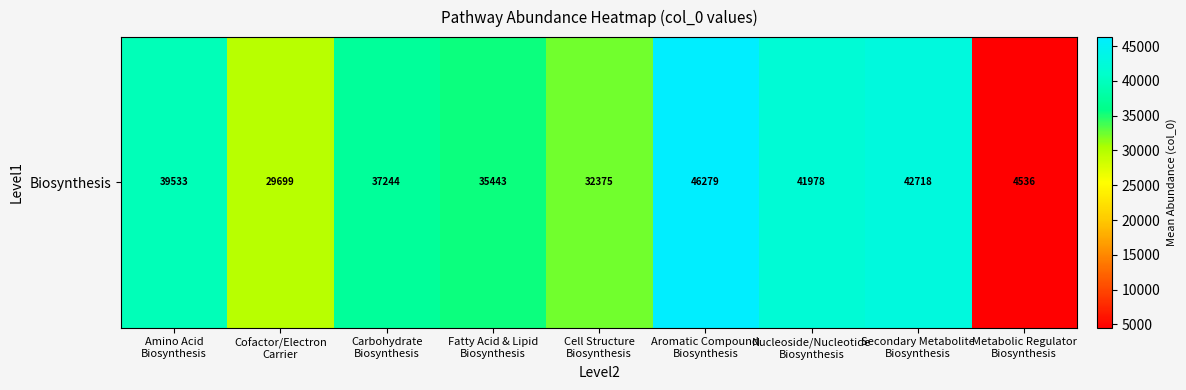

Where does the data first go above 37244?

Amino Acid
Biosynthesis